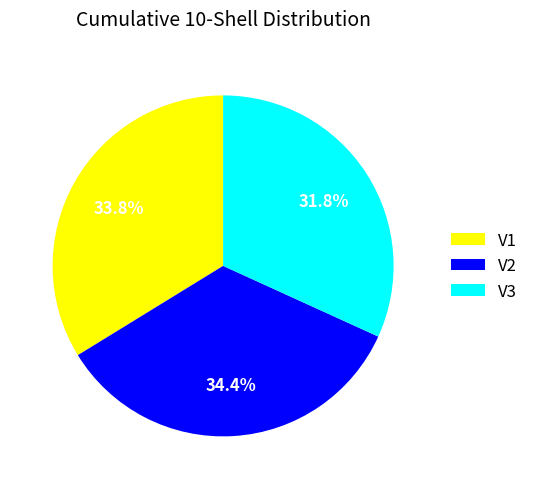

Rank the categories by value from highest to lowest.

V2, V1, V3